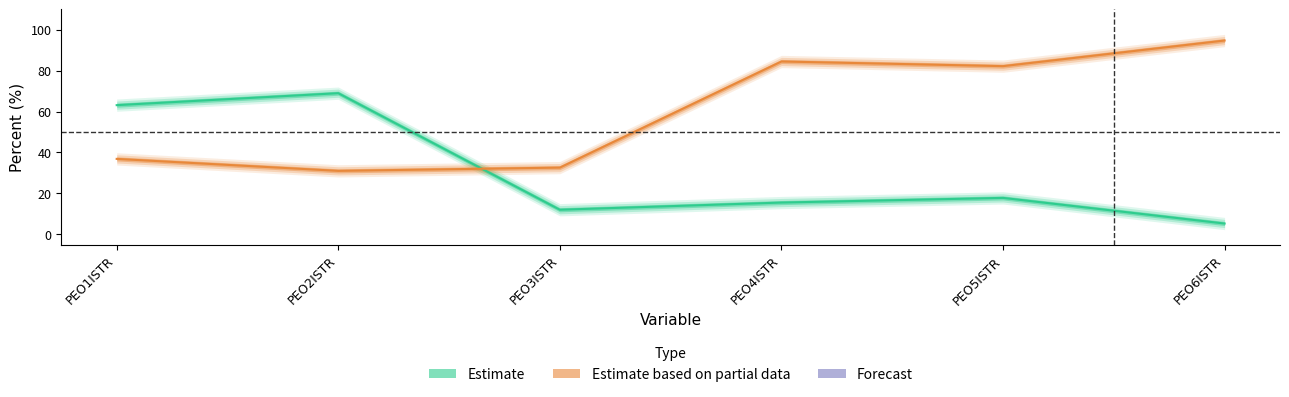

What is the spread (max minus min) of values at PEO6ISTR?

89.4